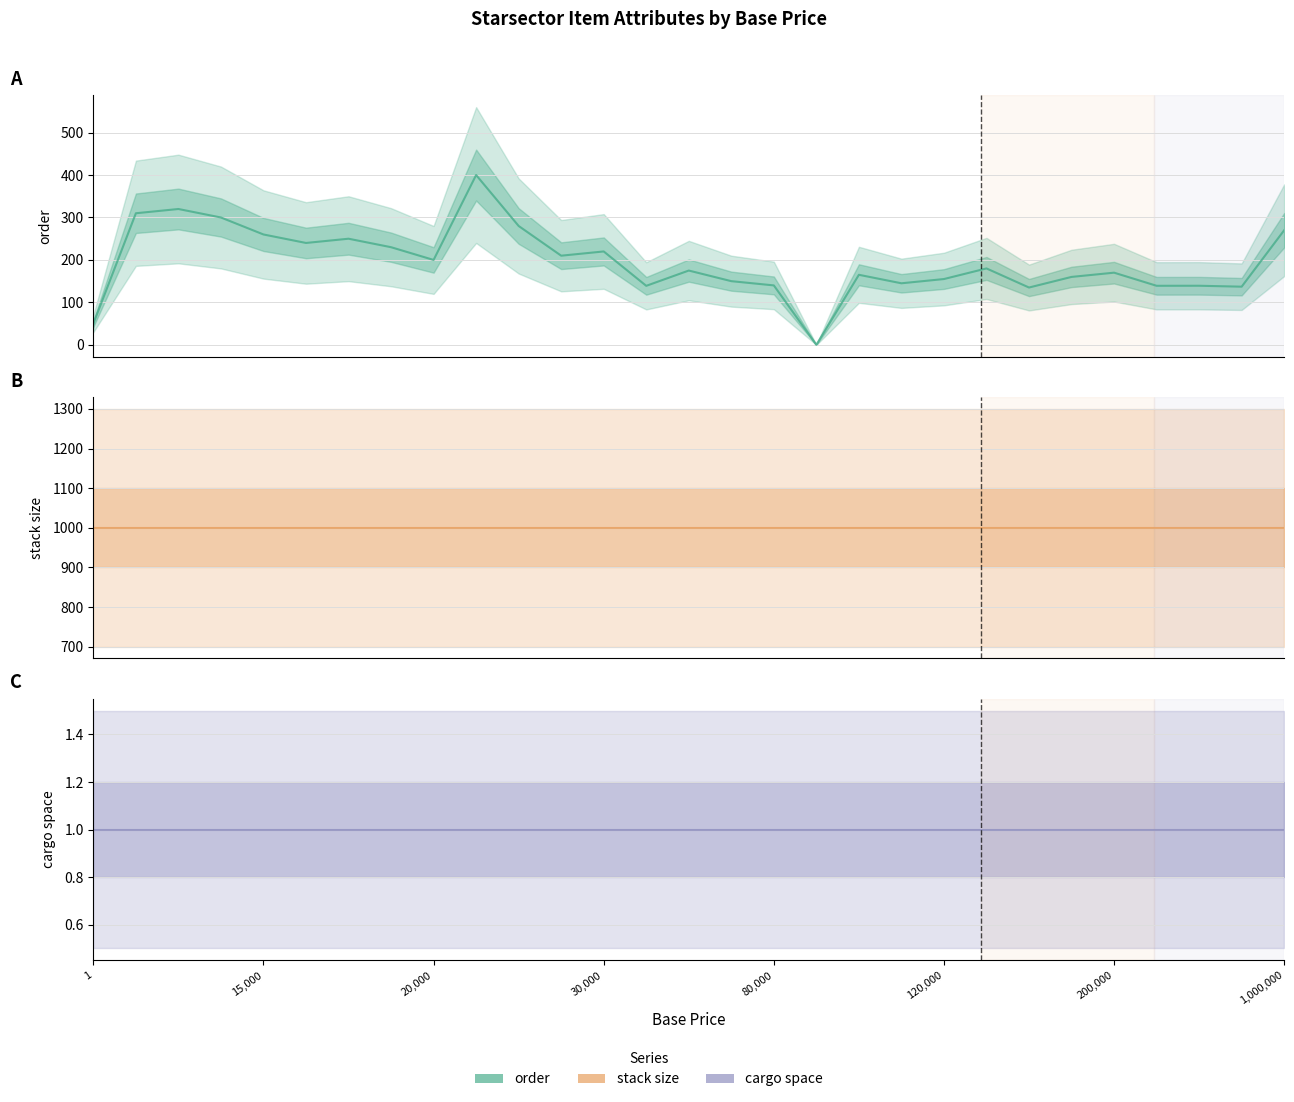

The value of cargo space at 80,000 is 1.0. True or false?

True